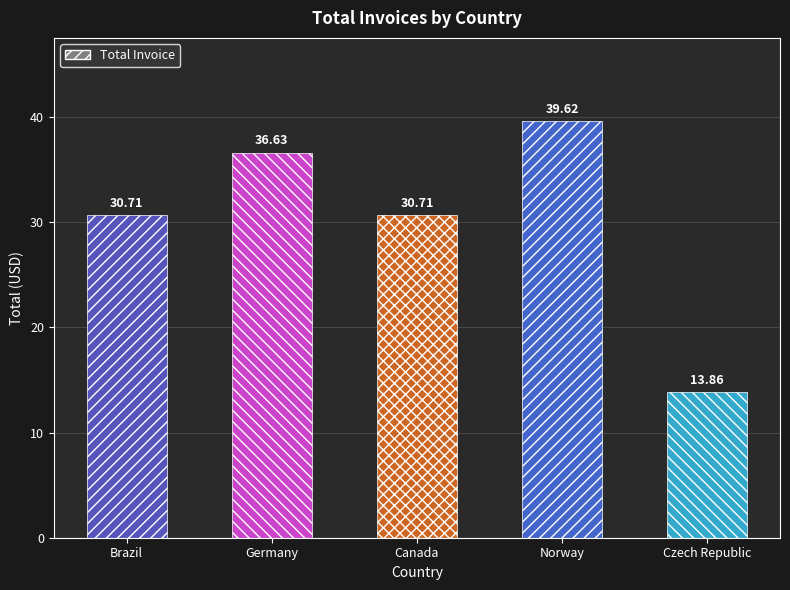

What is the maximum value shown in the chart?

39.6